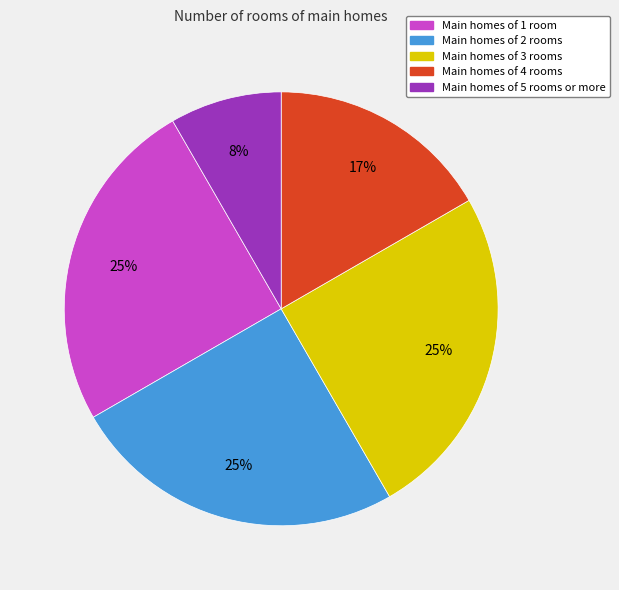

How many slices are in this pie chart?

5